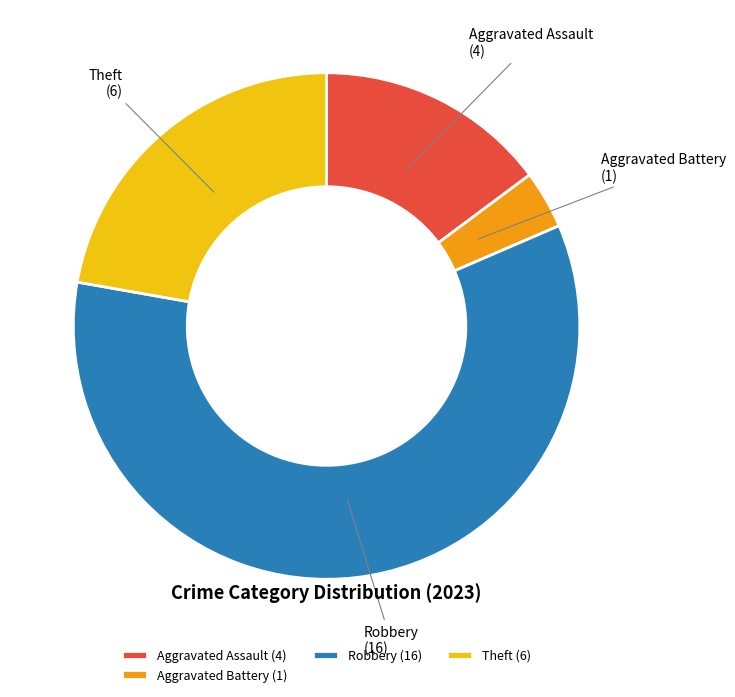

Which slice is the largest?

Robbery